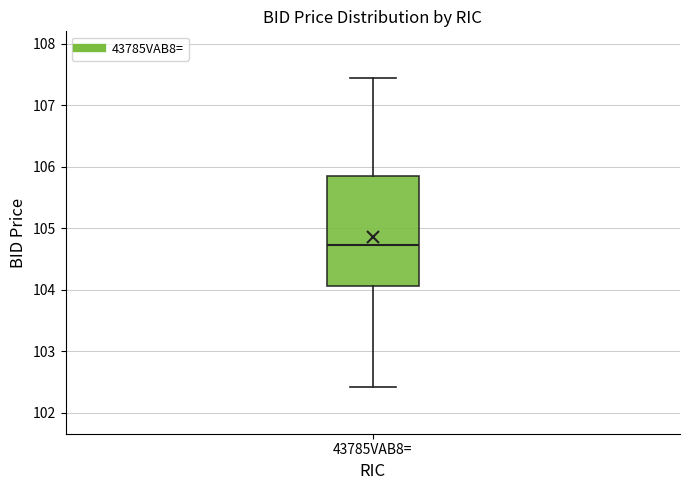

Where does the lower whisker of the box for 43785VAB8= end on the y-axis? The values are not printed on the chart, so give them approximately, as read against the axis.

102.4